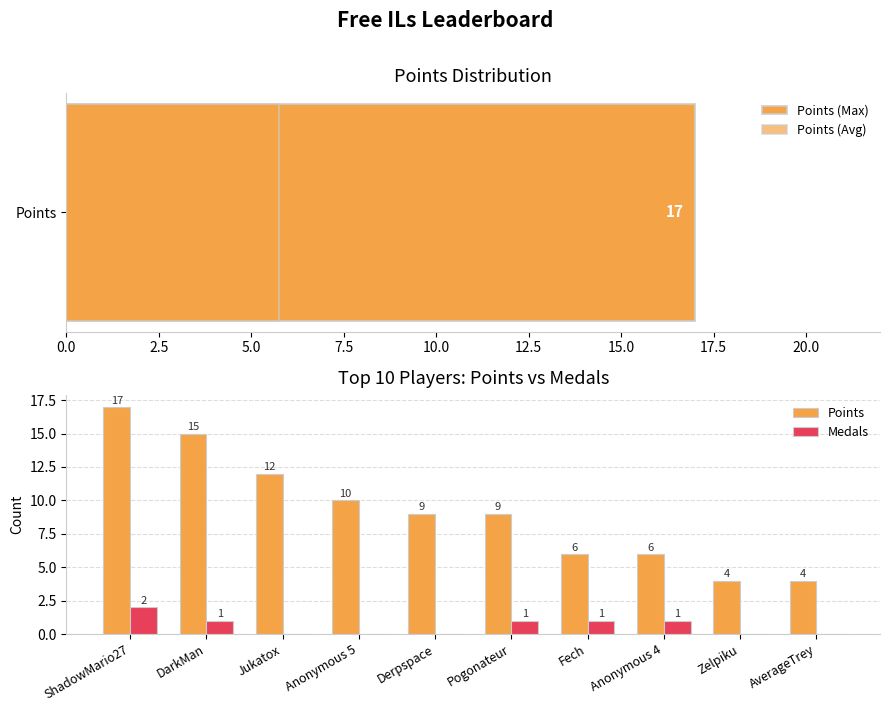

What is the difference between the maximum and minimum values in the Points series?

13